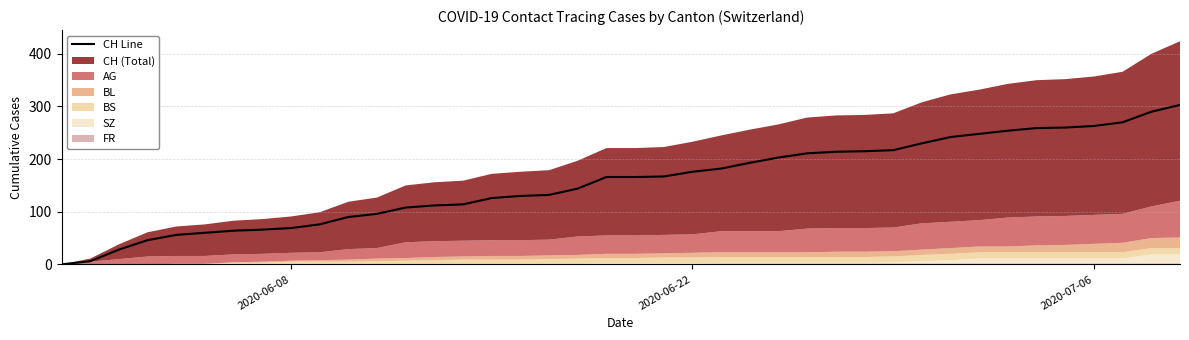

What is the difference between the maximum and second lowest values?

297